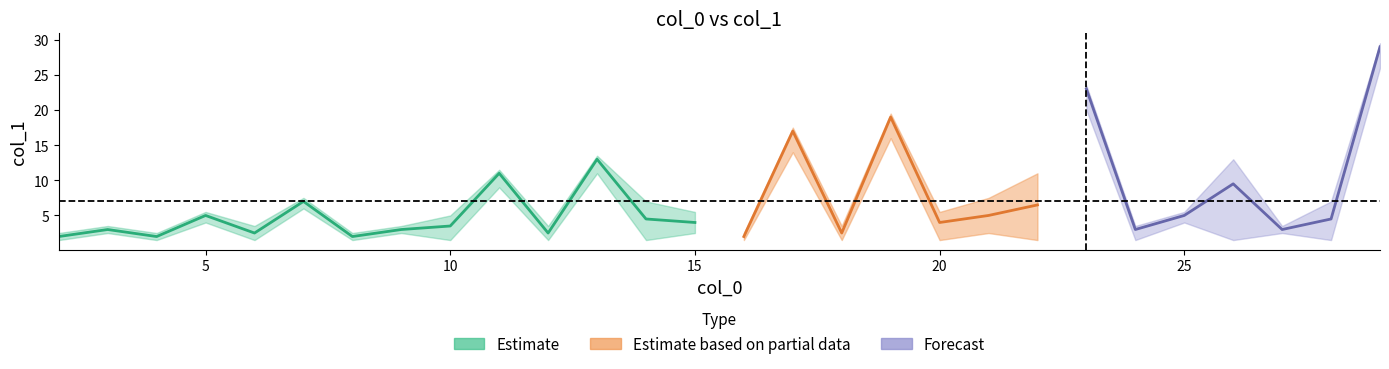

Is this an area chart (filled region under the line)?

No